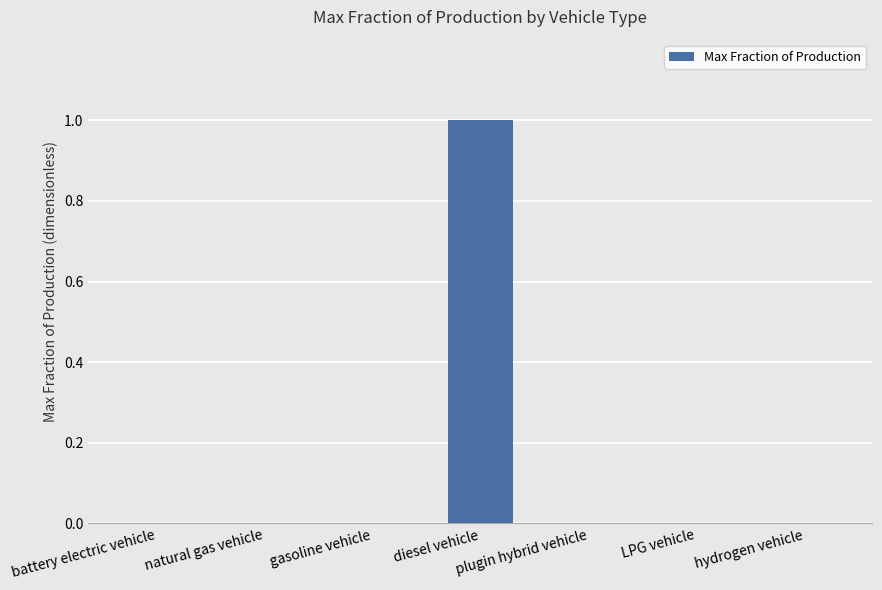

Which category has the highest value across all series?

diesel vehicle